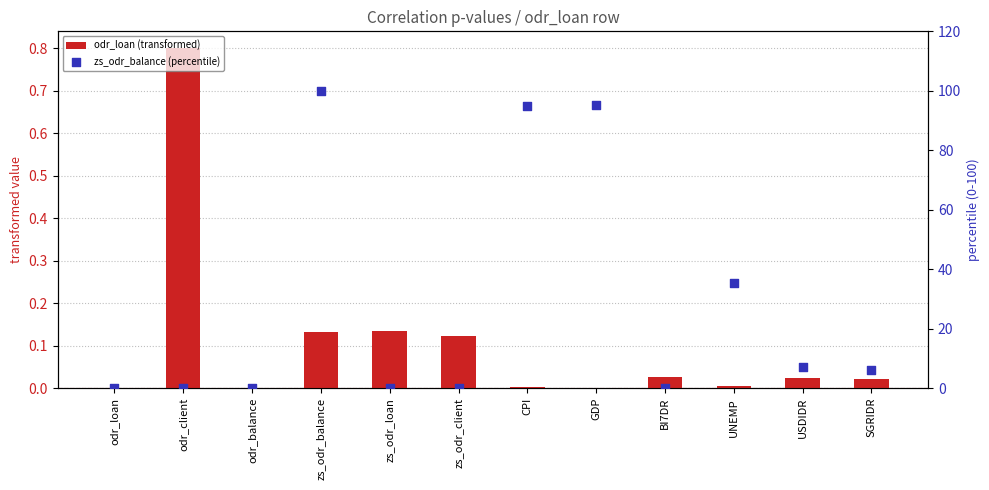

Which series contains the highest Y value?

zs_odr_balance (percentile)